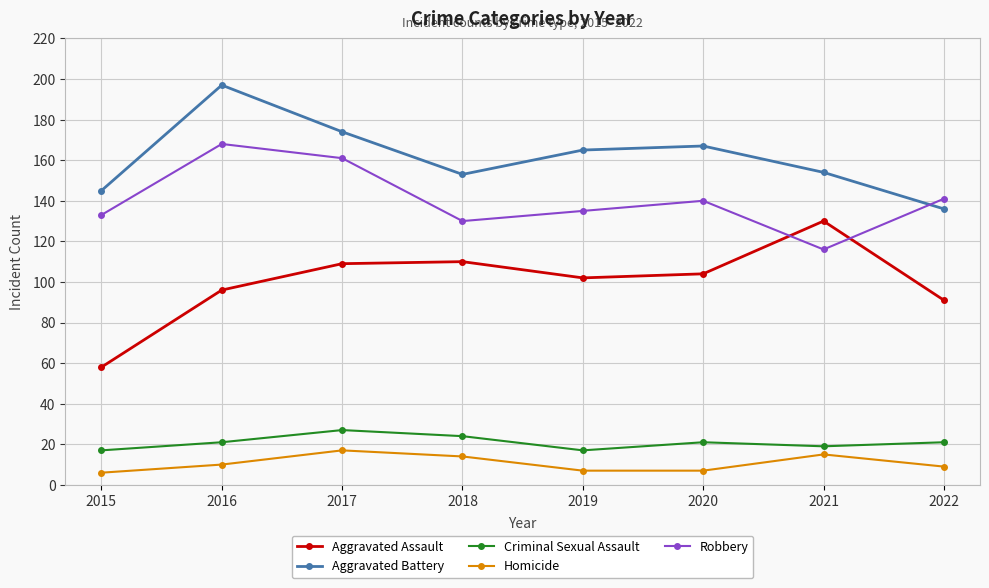

Does the chart have visible grid lines?

Yes